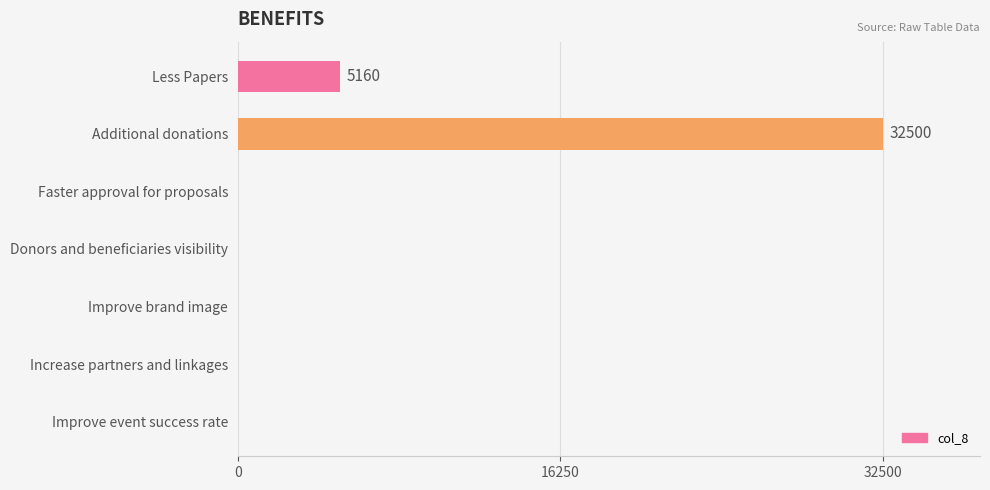

At which label is the value closest to 16250?

Less Papers